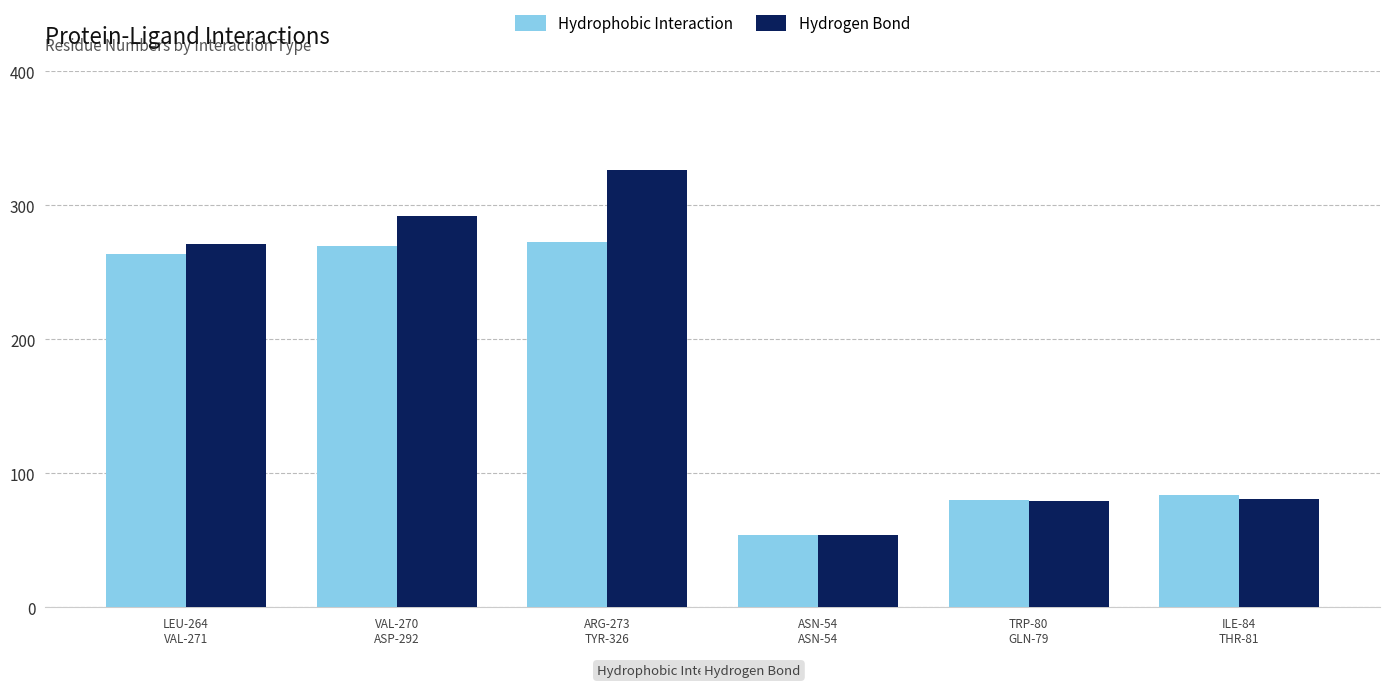

Reading left to right, transcribe all the data shown in this chart.

Hydrophobic Interaction: 264	270	273	54	80	84
Hydrogen Bond: 271	292	326	54	79	81